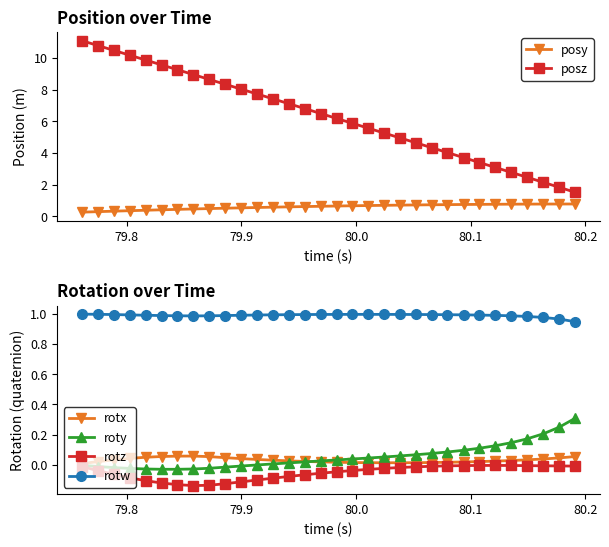

Which series has the widest spread of values?

posz